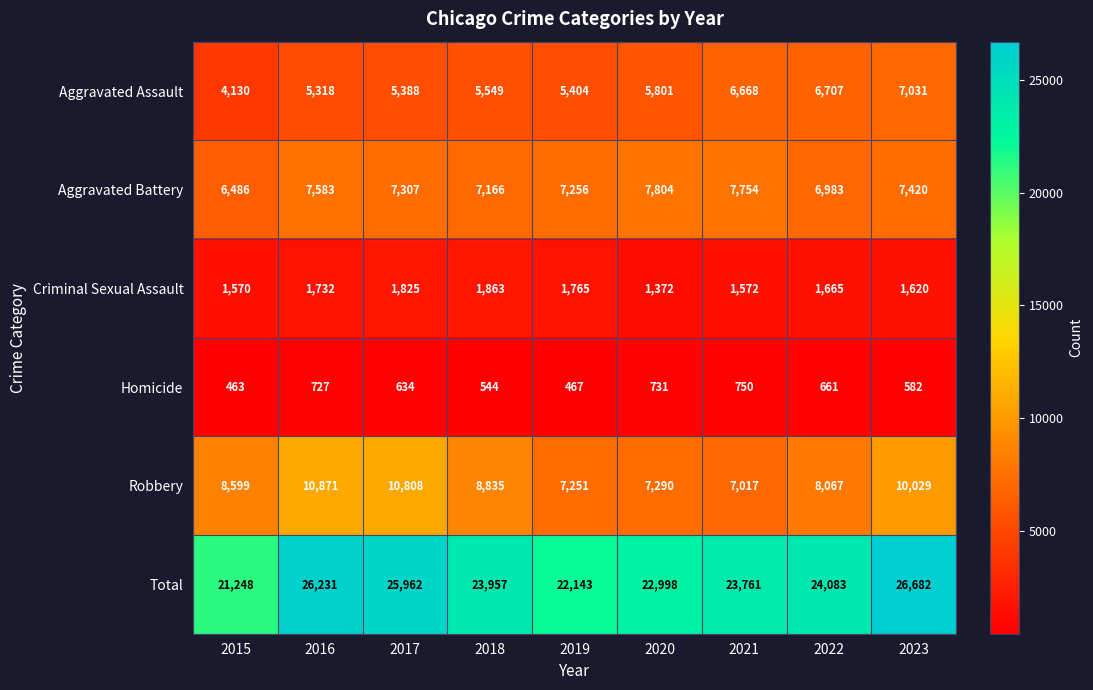

What is the sum of the Aggravated Battery values at 2019 and 2020?

15060